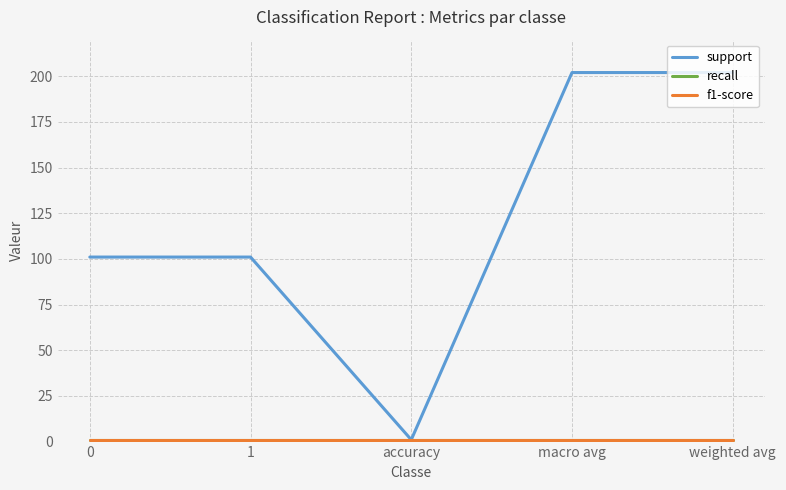

What is the sum of the support values at 1 and accuracy?

102